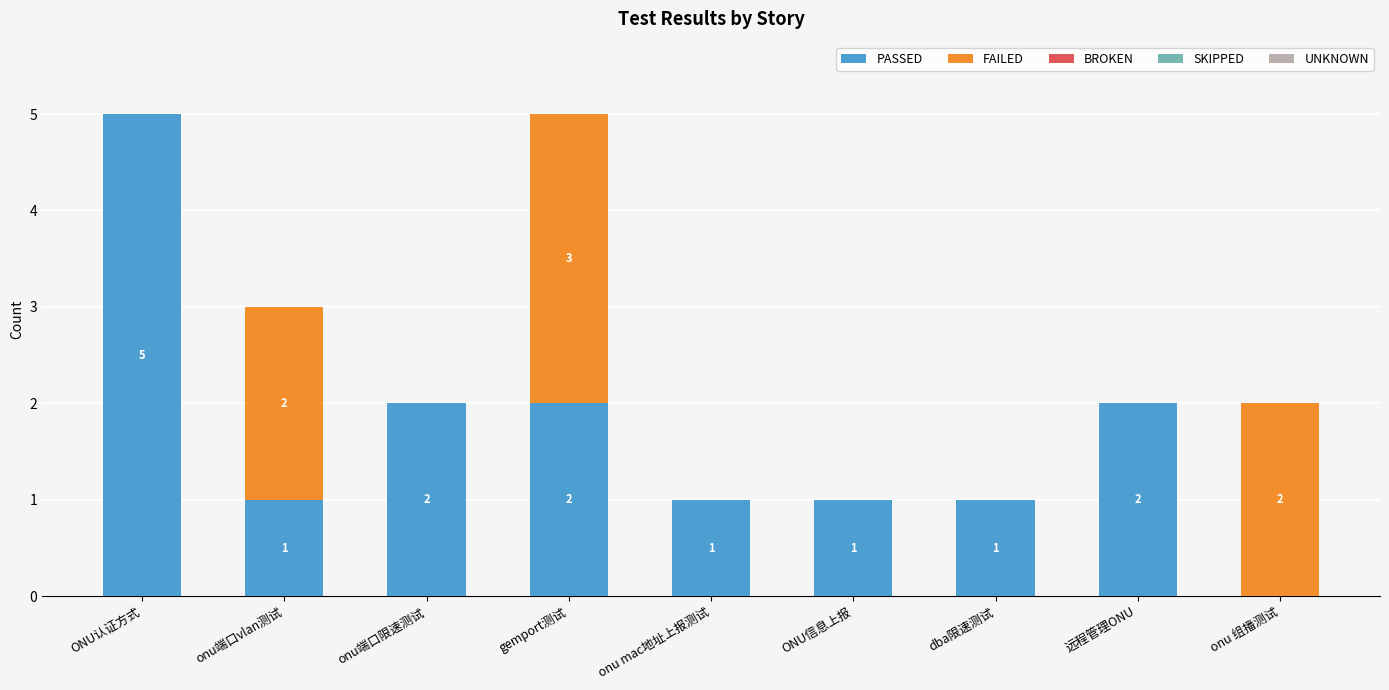

What is the total value across all series at onu mac地址上报测试?

1